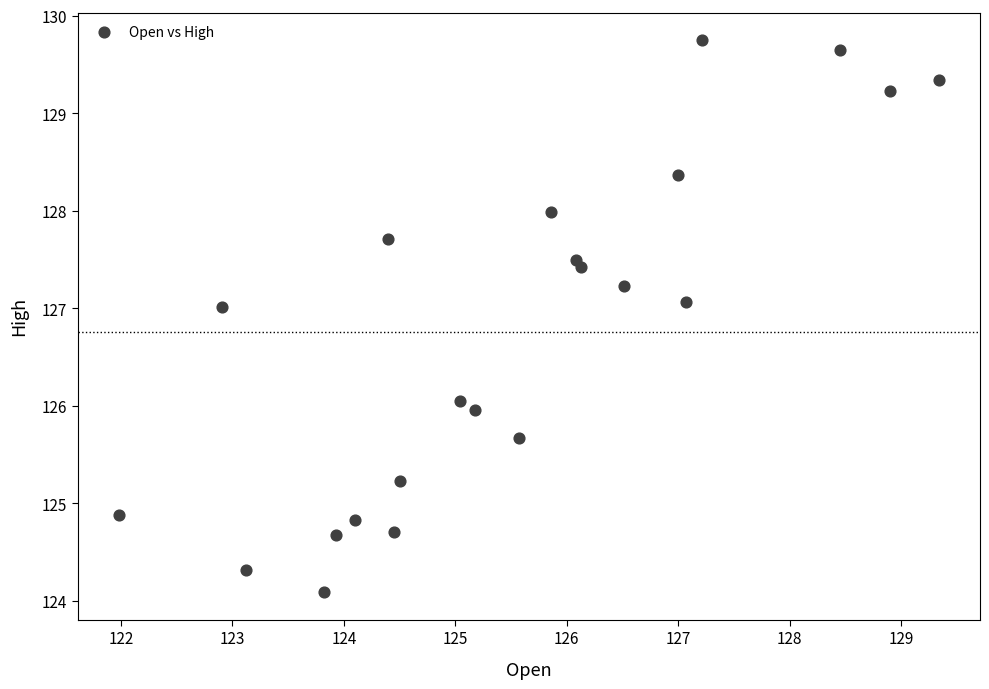

What is the range of X values (max minus min)?

7.4